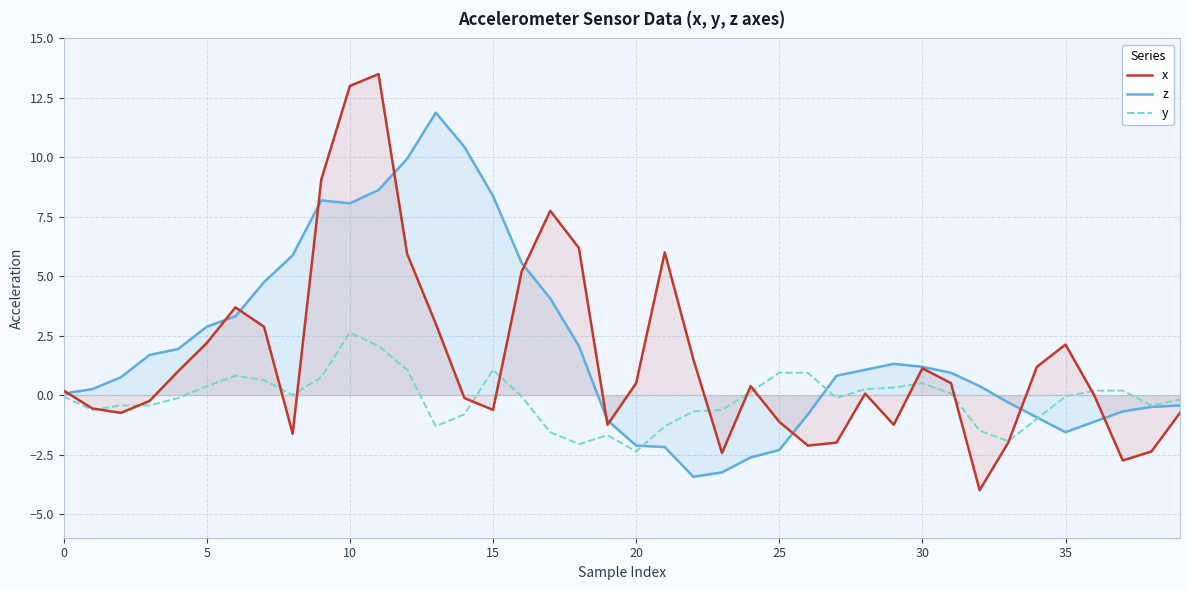

What is the smallest value displayed?

-4.0